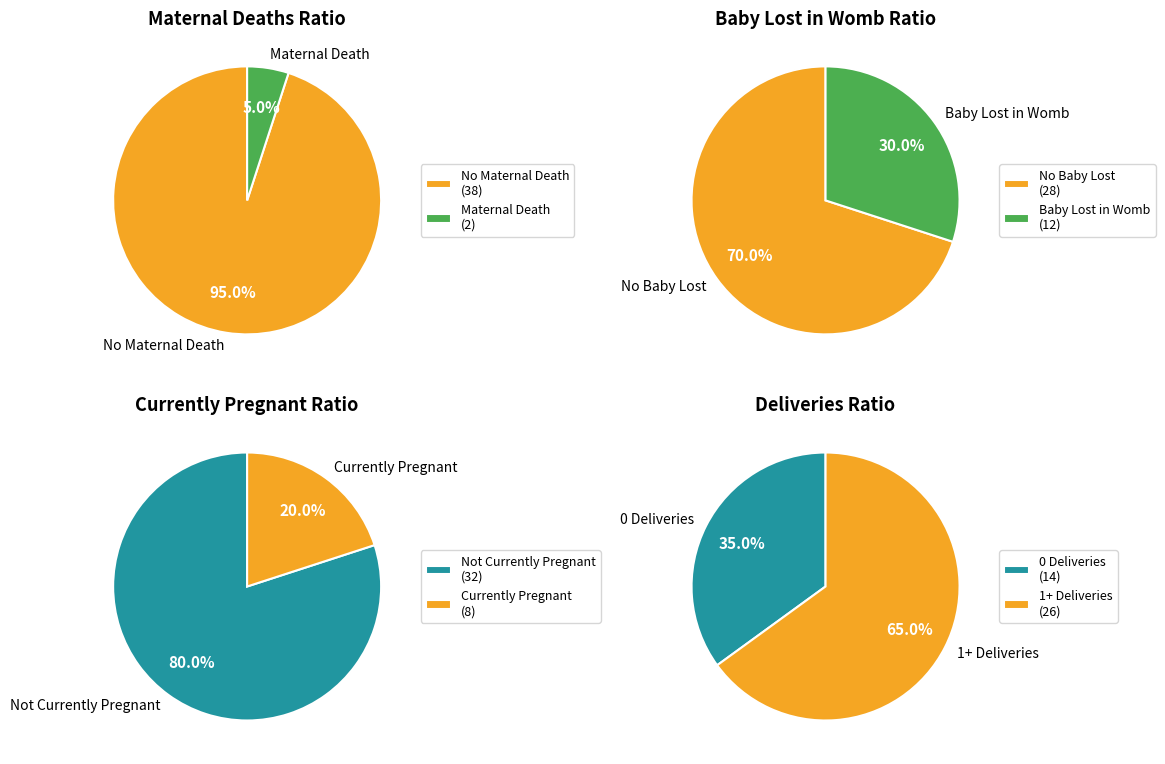

Approximately how many times larger is the value at No (lose_baby_womb) compared to Yes (did_woman_die)?

14.0